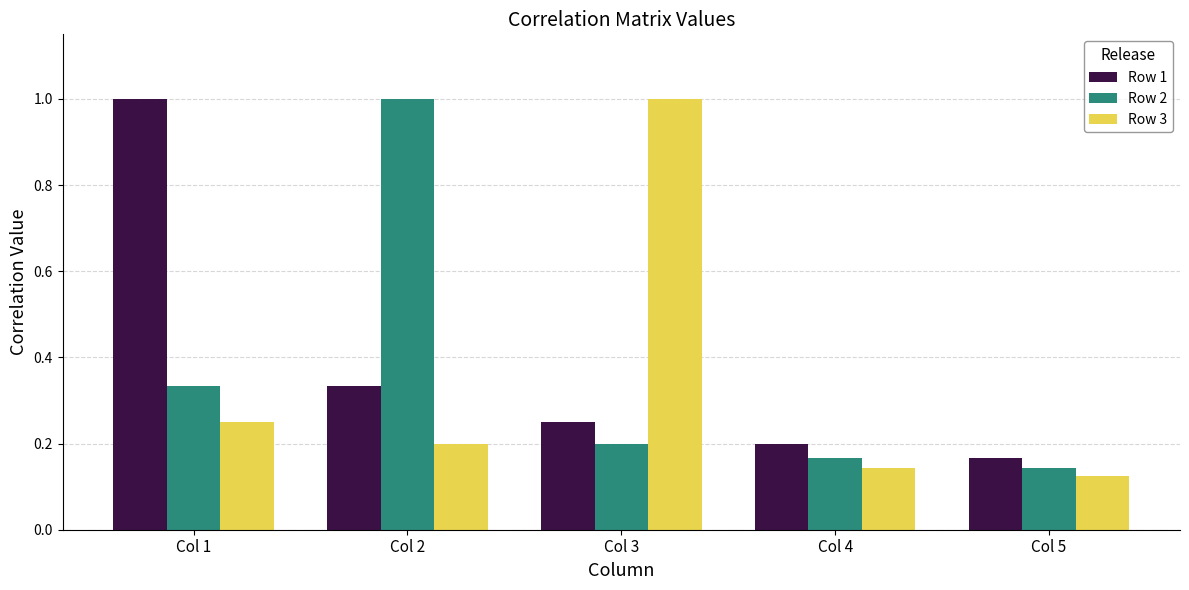

At how many categories does at least one series exceed 0?

5